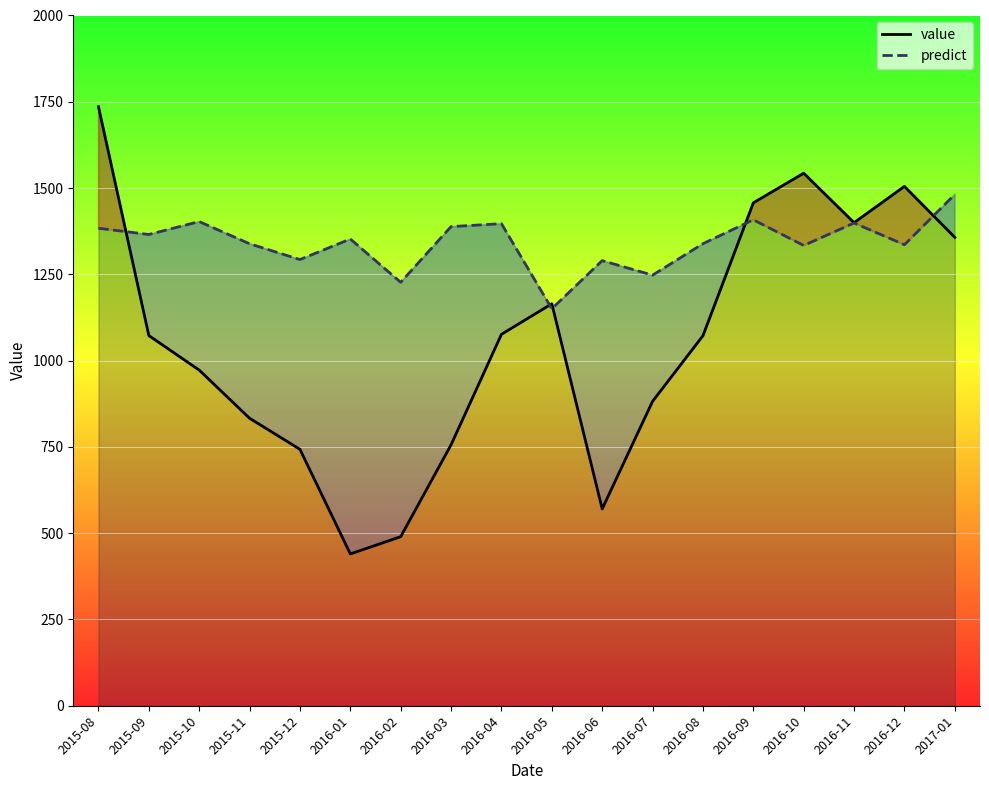

The value series shows 1399.8 at 2016-11. True or false?

True